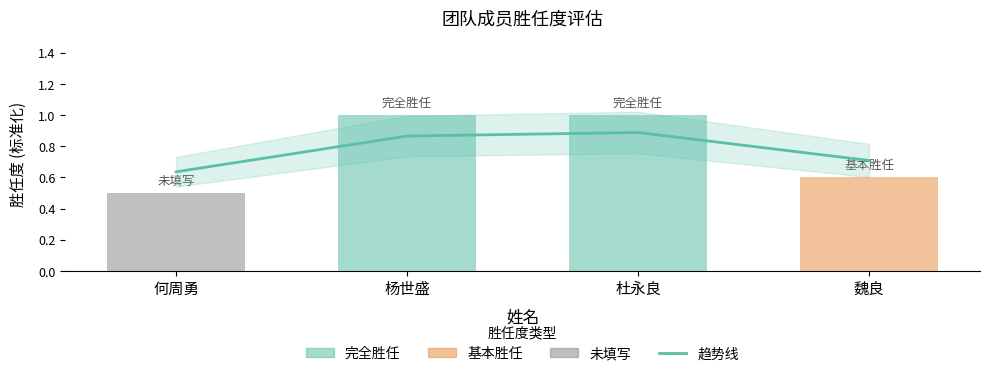

True or false: the data shows 0.9 at 杜永良.

True